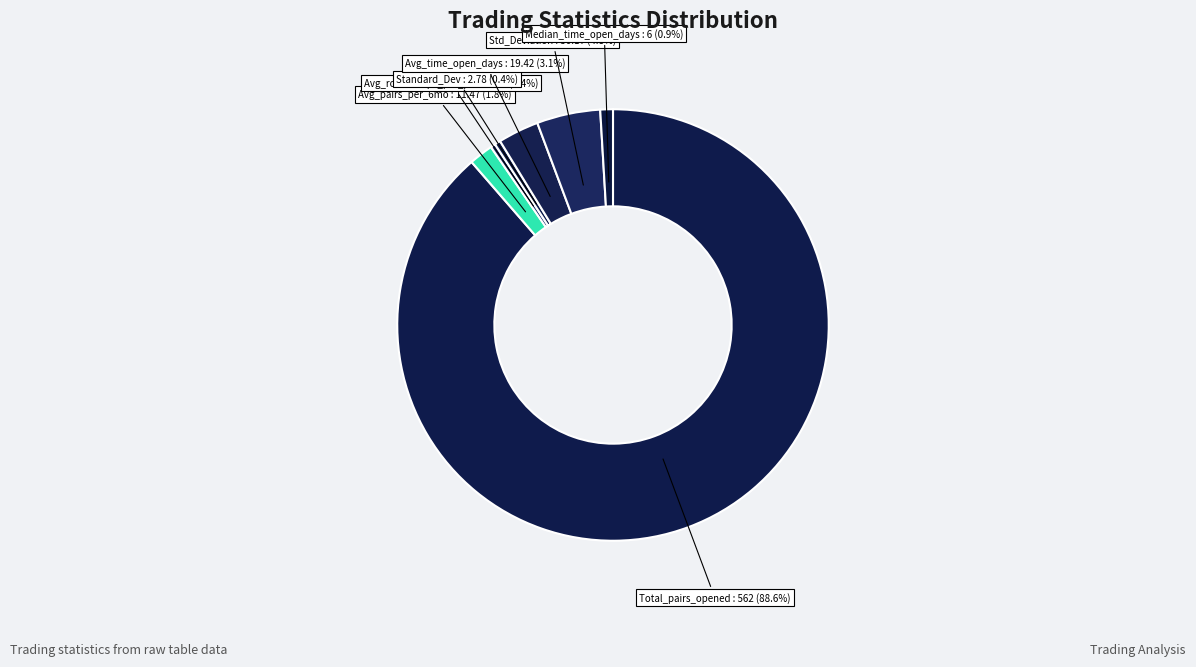

Which category accounts for the majority?

Total_number_of_pairs_opened